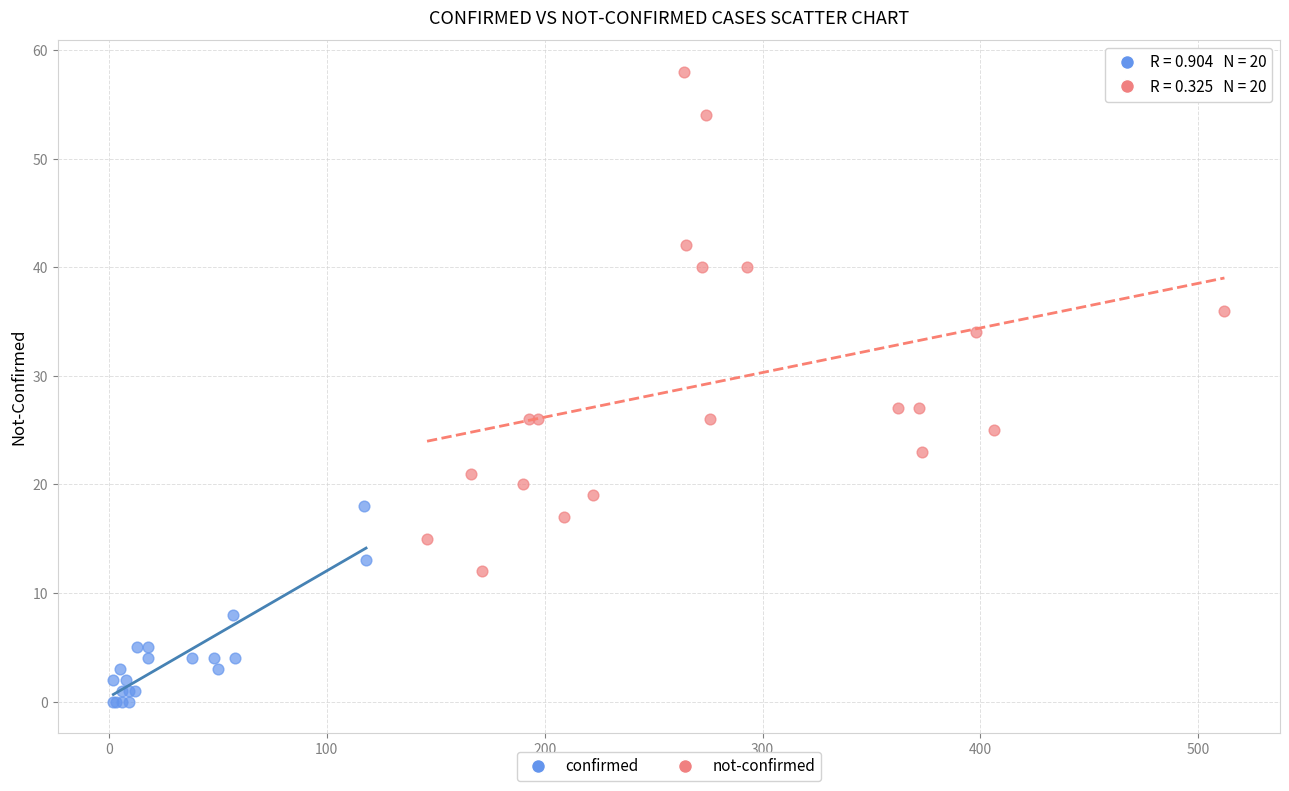

Which series has the widest spread of Y values?

not-confirmed